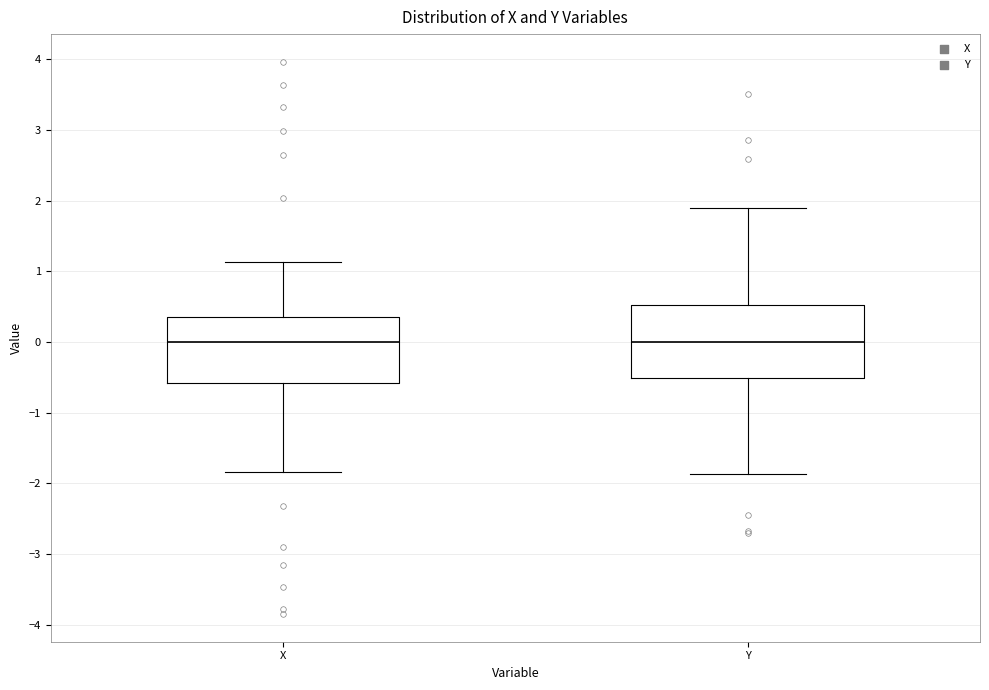

Reading left to right, transcribe this box plot: for each box, give where its median line is, the range the box spans, and where its two whiskers end, as read against the y-axis. The values are not printed on the chart, so give them approximately, as read against the axis.

X: median 0.0, box -0.6 to 0.4, whiskers -1.8 to 1.1
Y: median 0.0, box -0.5 to 0.5, whiskers -1.9 to 1.9